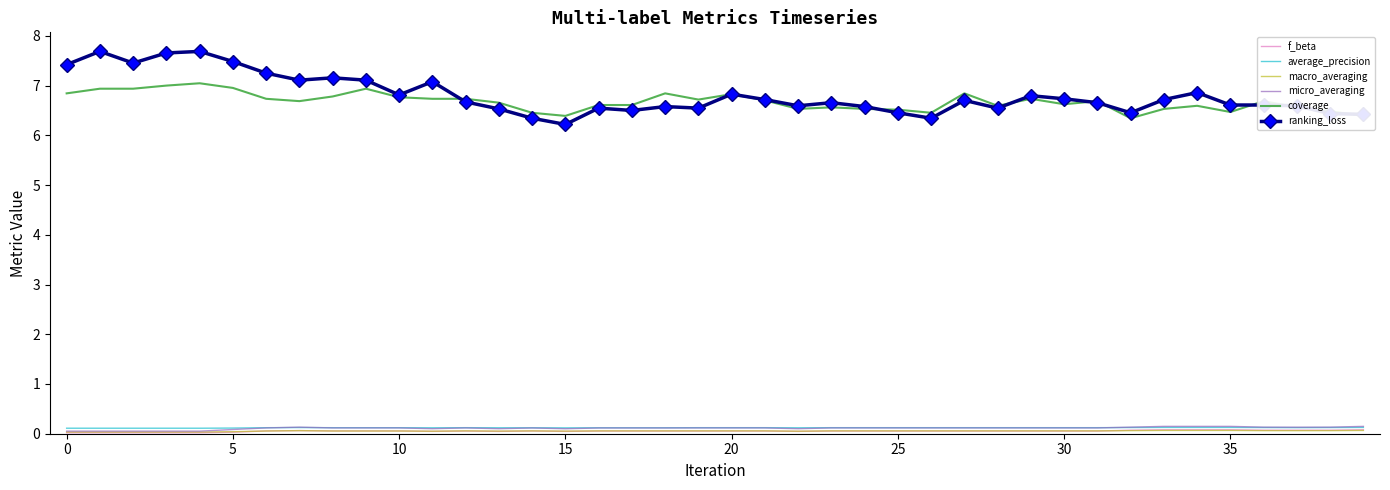

Which series has the widest spread of values?

ranking_loss